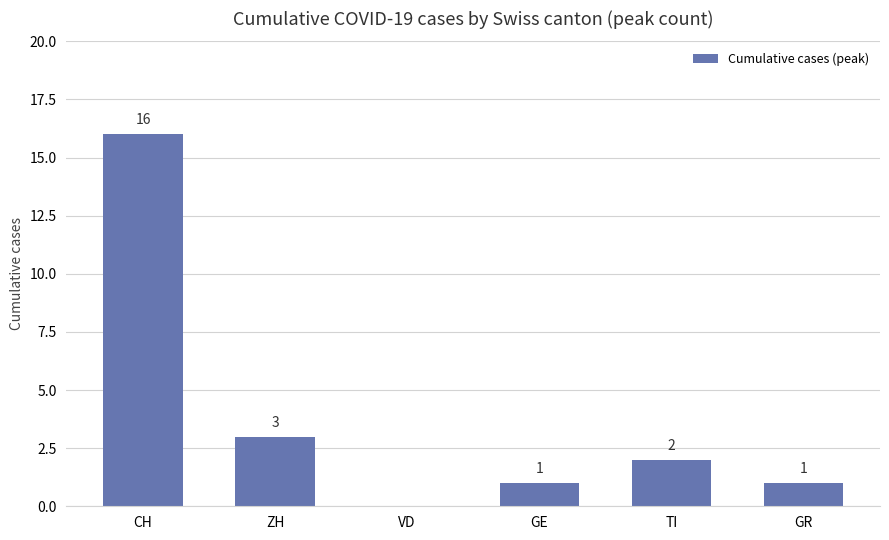

What is the sum of all values?

23